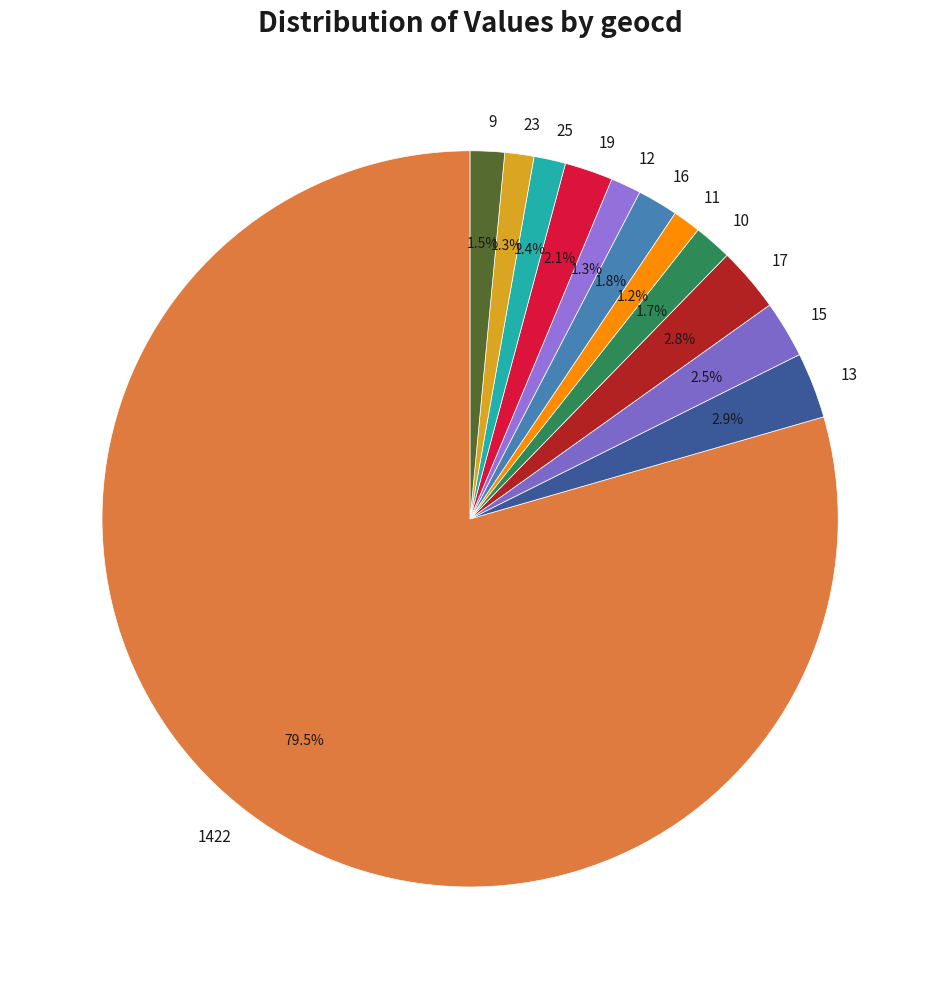

Between 23 and 13, which is larger?

13